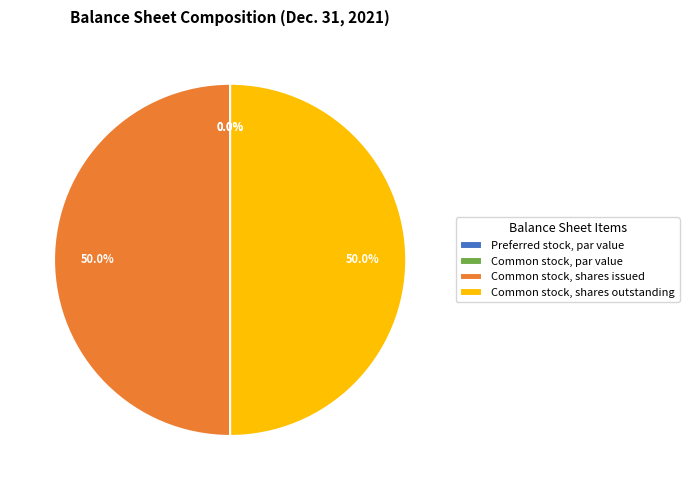

To the nearest percent, what is the average slice percentage?

25%